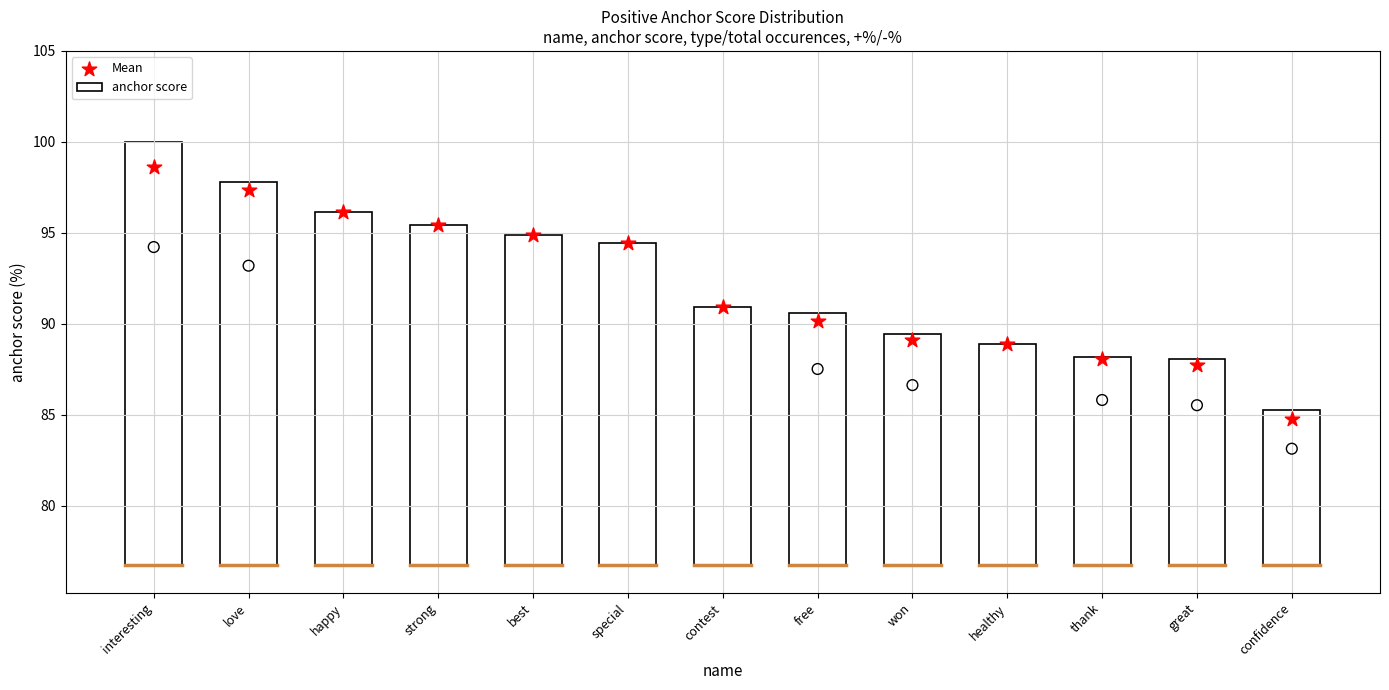

What are all the series names shown in the legend?

anchor score, Mean